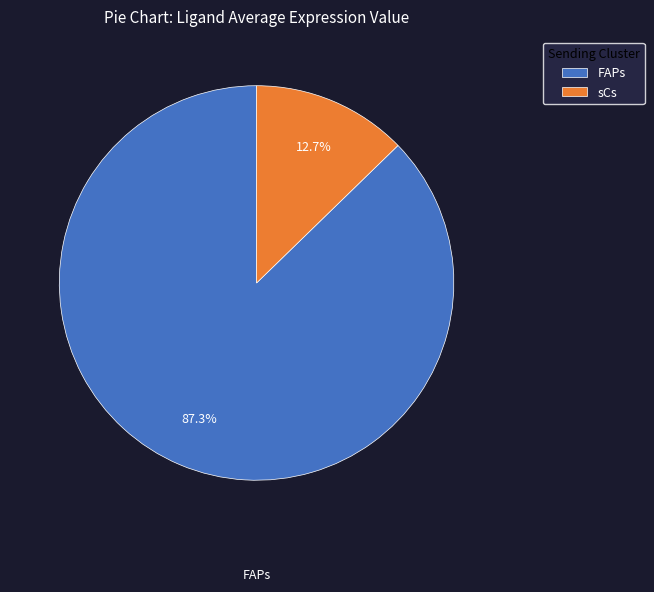

Rank the categories by value from highest to lowest.

FAPs, sCs